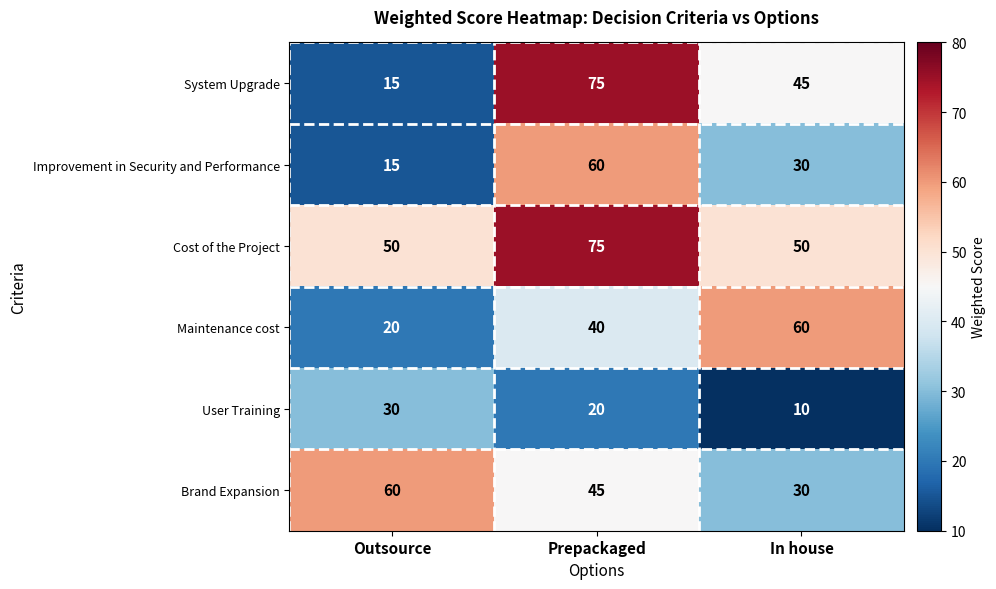

The value of Maintenance cost at Outsource is 29. True or false?

False